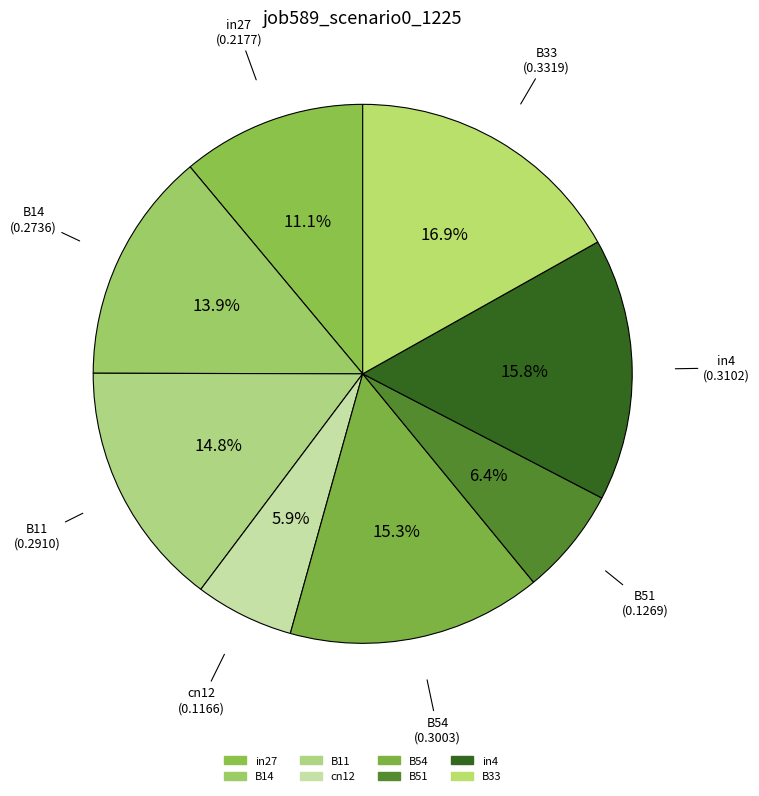

How many segments does this pie chart have?

8